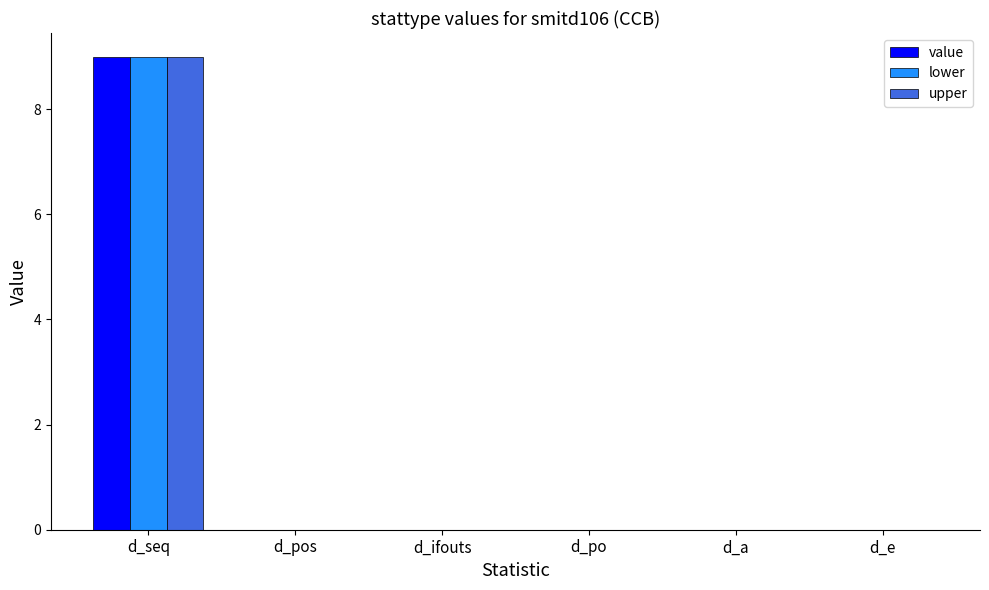

What is the sum of all value values?

9